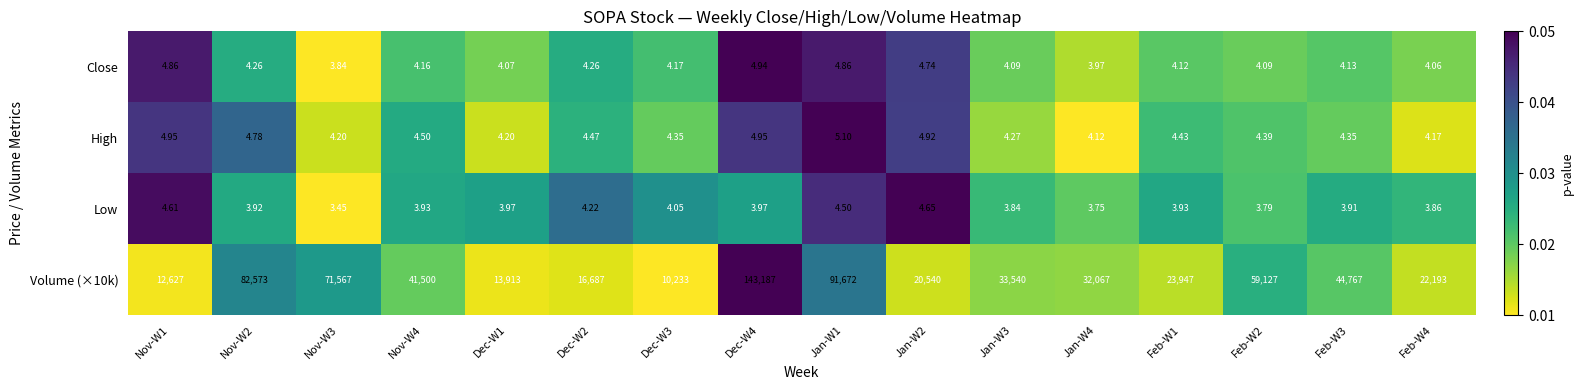

Which label corresponds to the largest value in the chart?

Dec-W4